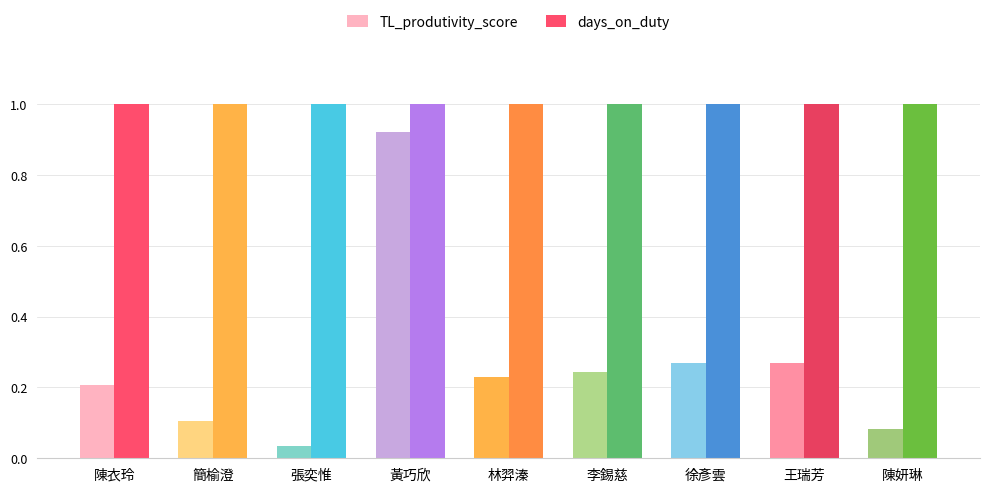

What is the sum of all days_on_duty values?

9.0